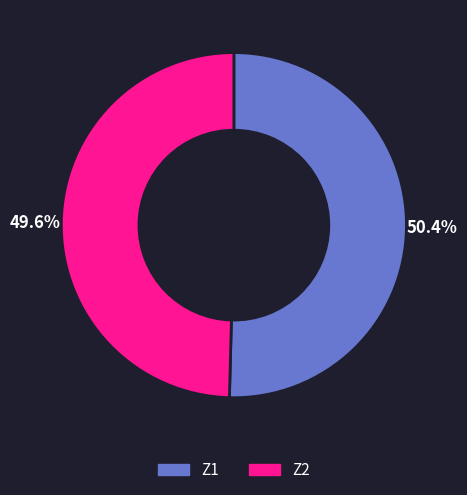

What percentage is the Z1 slice, to the nearest percent?

50%